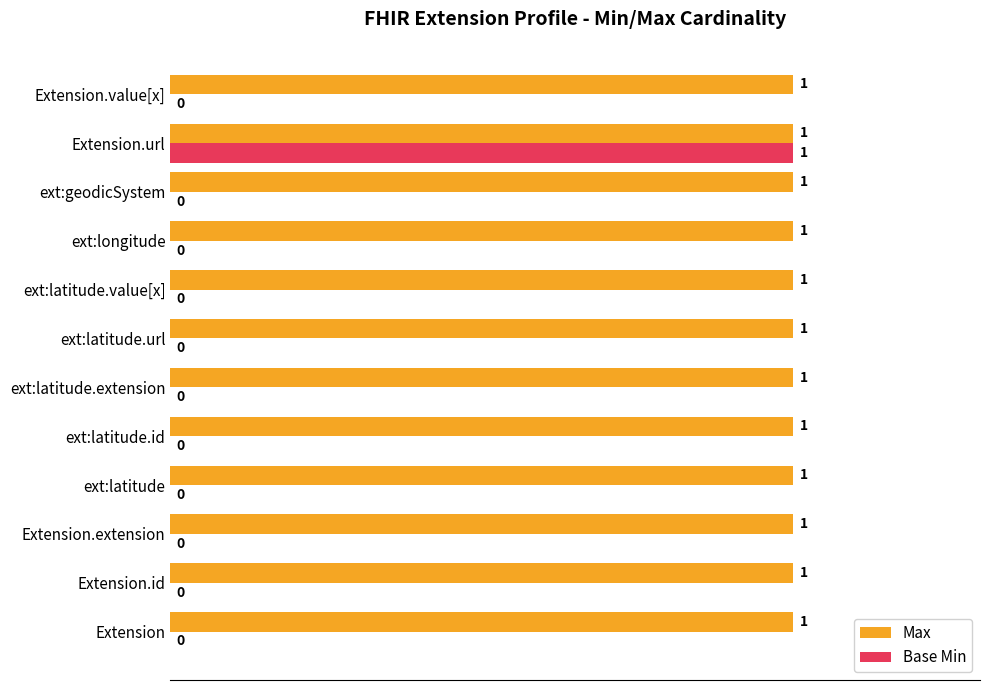

At which category is the sum across all series the highest?

Extension.url